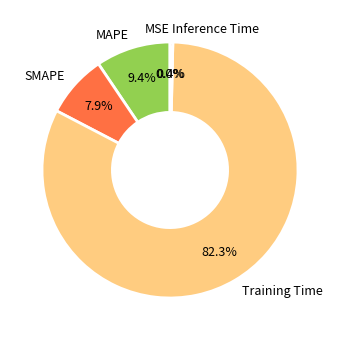

Which has a higher value, Inference Time or Training Time?

Training Time